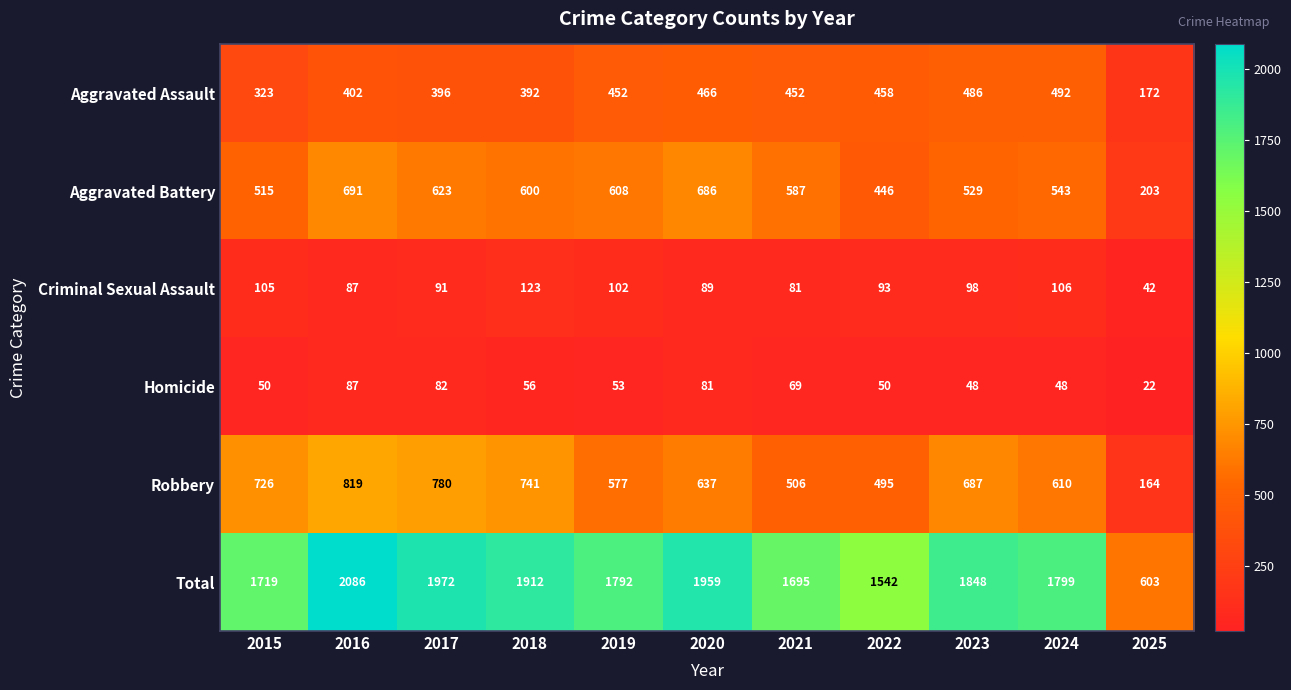

Between 2018 and 2021, which series saw the biggest shift?

Robbery